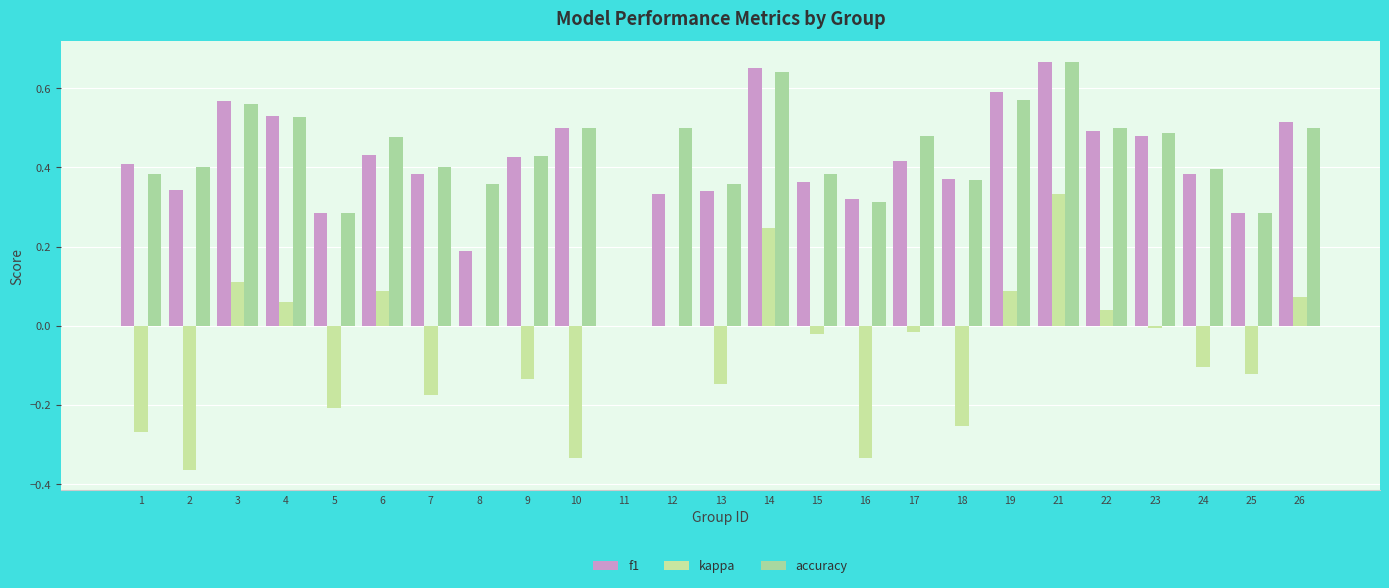

Count the accuracy values in the range 0 to 1.

25